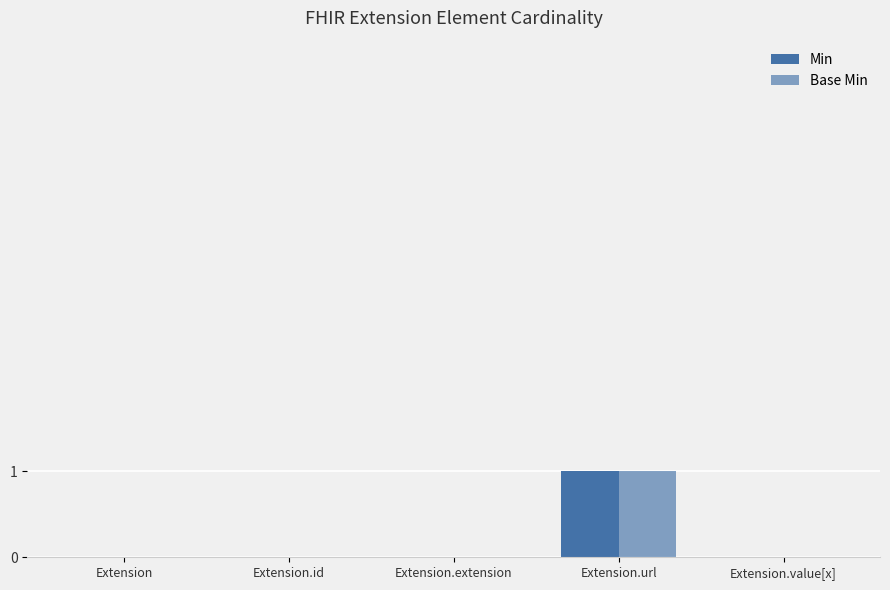

What is the sum of all Base Min values?

1